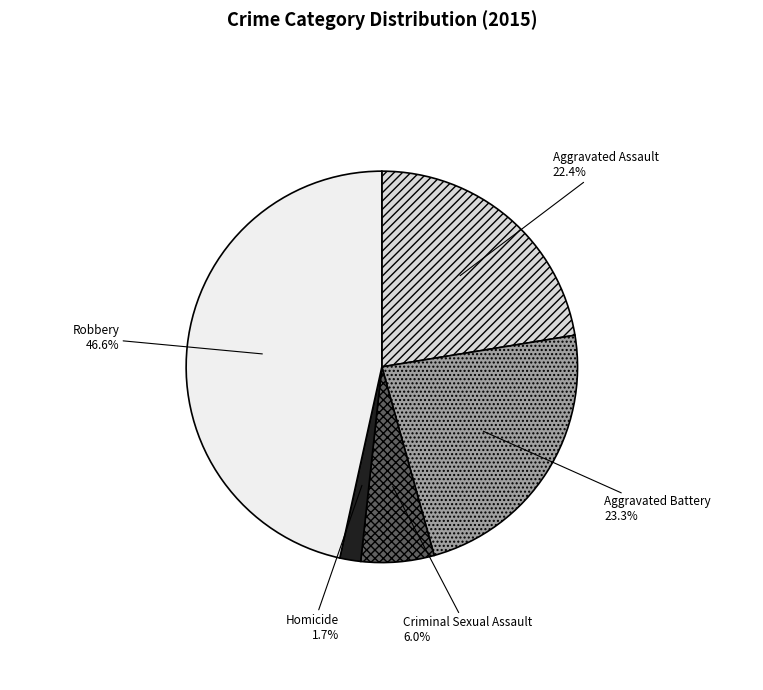

Is it true that Robbery is 47% of the pie?

True